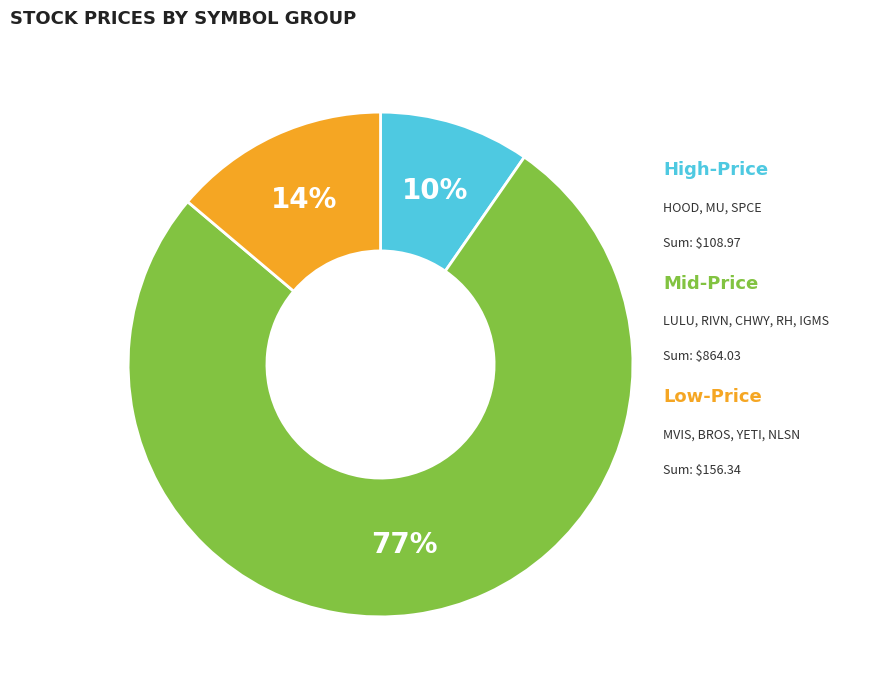

To the nearest percent, what is the average slice percentage?

33%